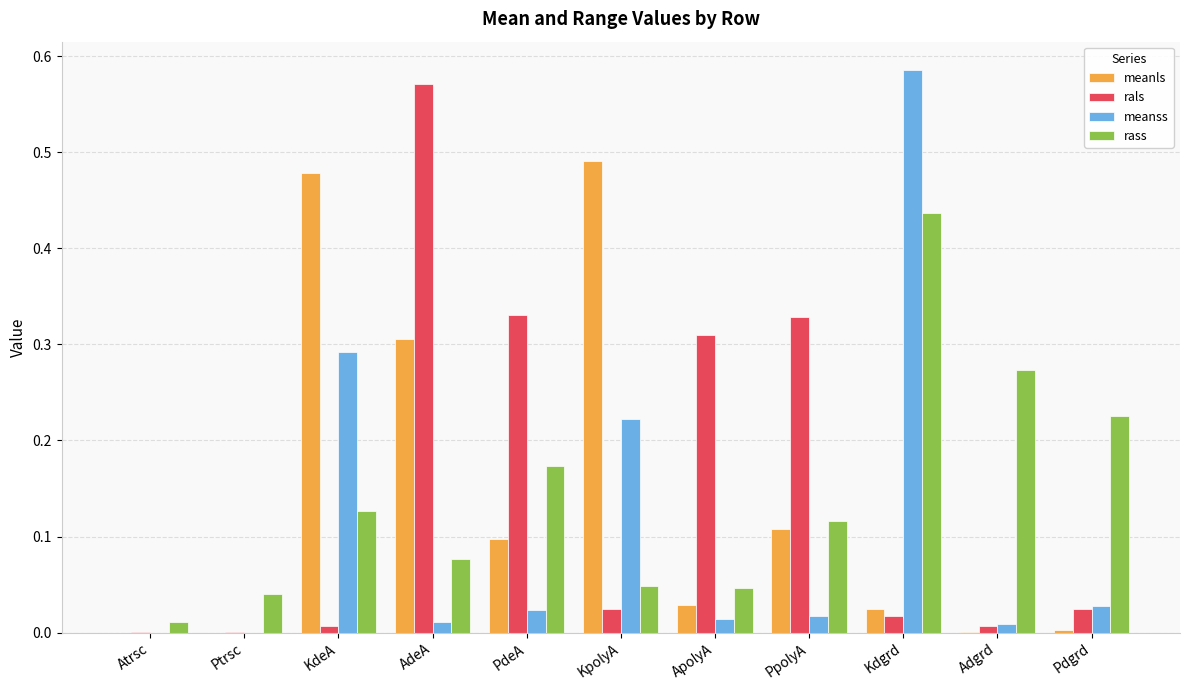

Which label corresponds to the largest value in the chart?

Kdgrd